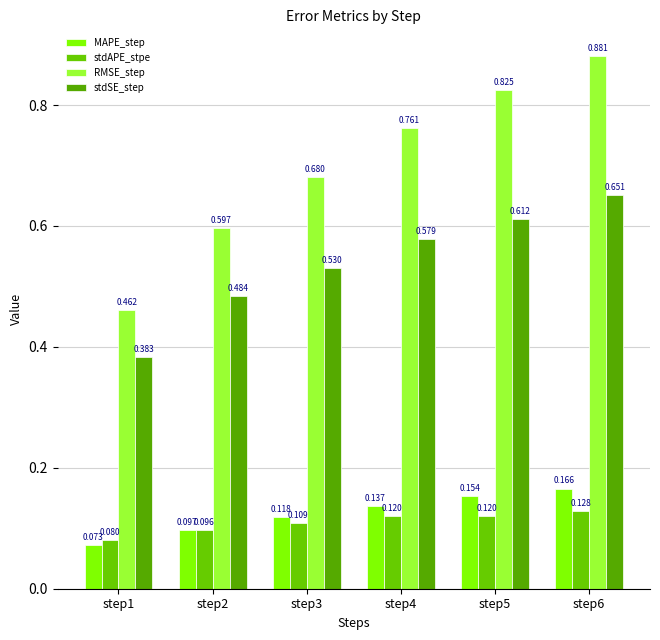

Is it true that RMSE_step equals 1.1 at step3?

False